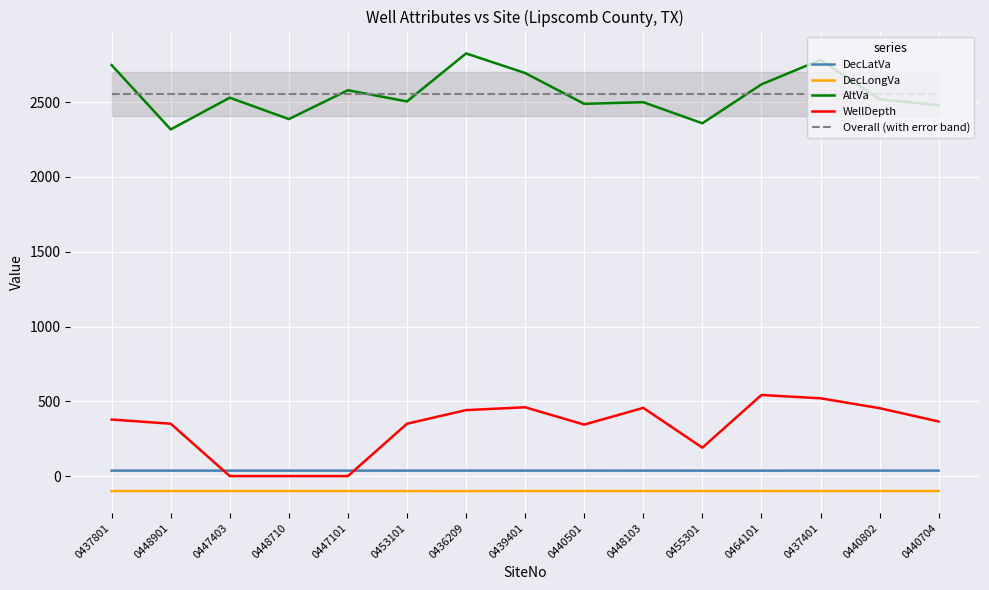

Is it true that WellDepth equals 0.0 at 0447101?

True